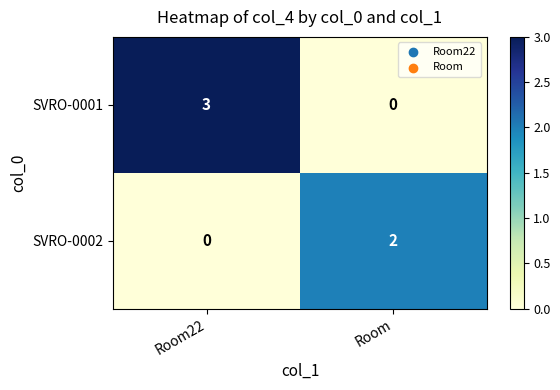

Which category has the highest value in the SVRO-0002 series?

Room